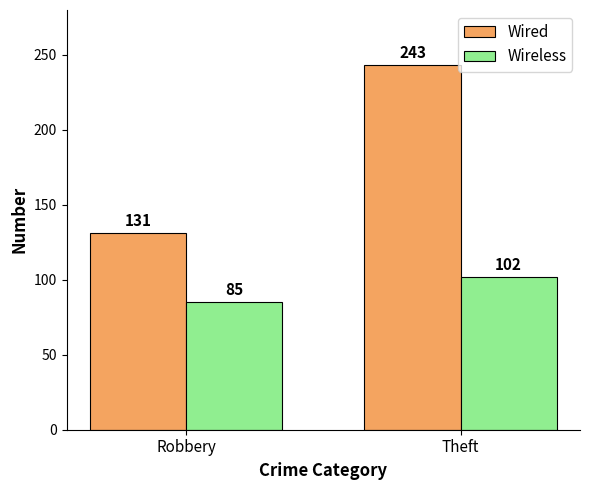

Which series has the largest range (max minus min)?

Wired